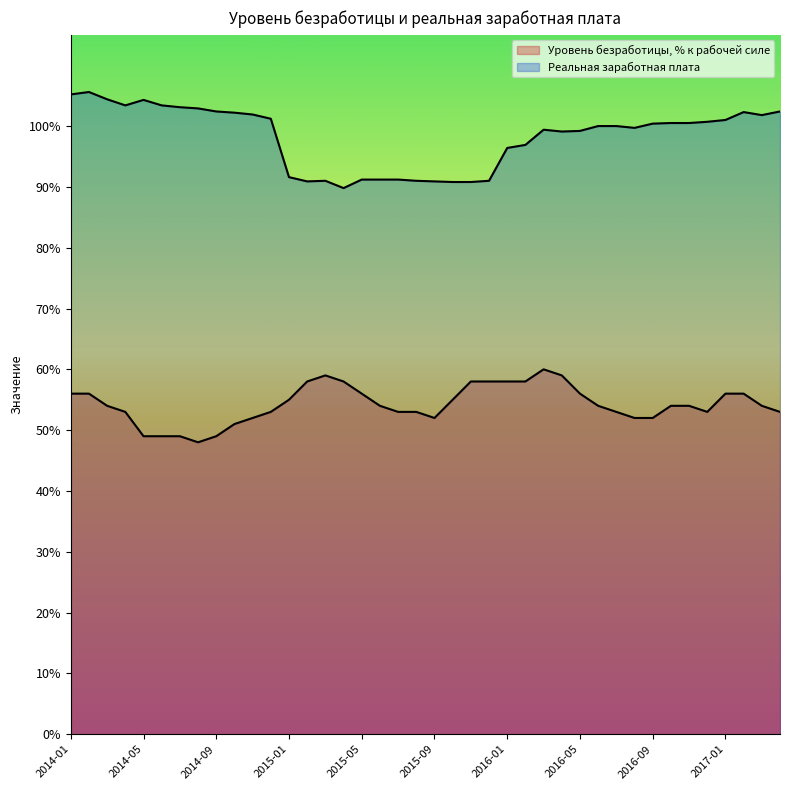

Which category has the lowest value across all series?

2014-08